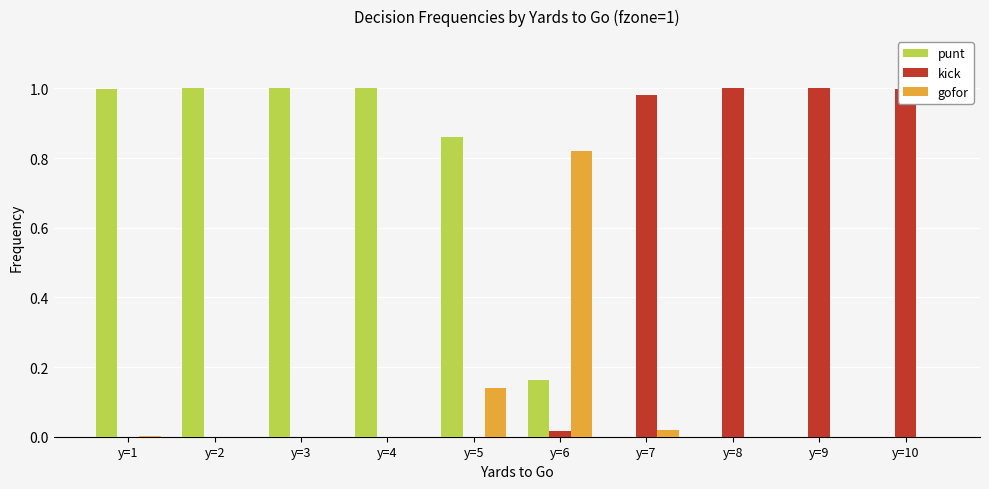

Which series has the largest total across all categories?

punt